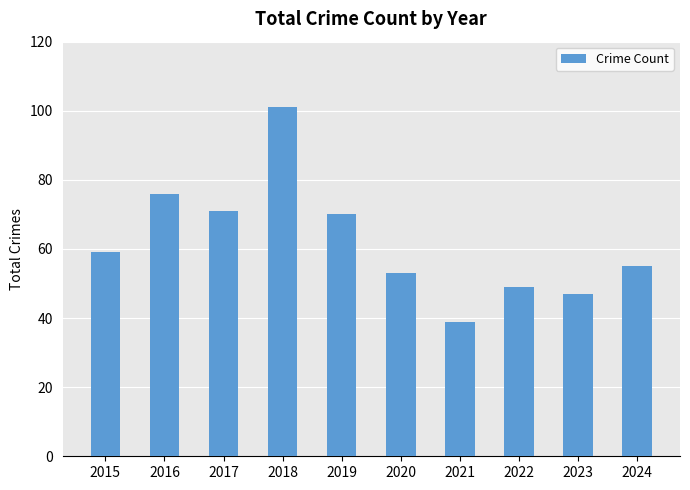

At which category does the chart reach its minimum across all series?

2021